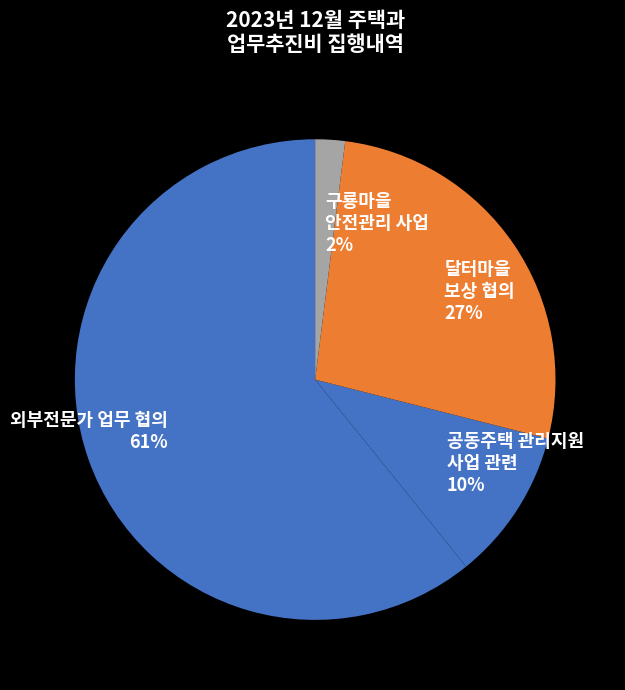

The 외부전문가 업무 협의 slice represents 70% of the pie. True or false?

False